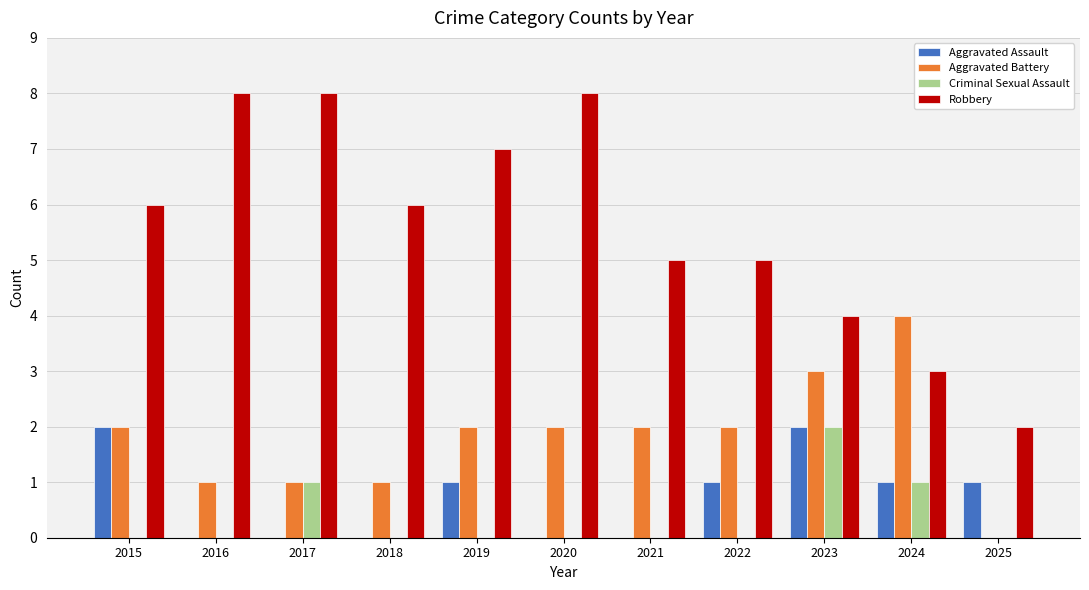

Reading right to left, list all the values displayed in this chart.

Aggravated Assault: 2025=1	2024=1	2023=2	2022=1	2021=0	2020=0	2019=1	2018=0	2017=0	2016=0	2015=2
Aggravated Battery: 2025=0	2024=4	2023=3	2022=2	2021=2	2020=2	2019=2	2018=1	2017=1	2016=1	2015=2
Criminal Sexual Assault: 2025=0	2024=1	2023=2	2022=0	2021=0	2020=0	2019=0	2018=0	2017=1	2016=0	2015=0
Robbery: 2025=2	2024=3	2023=4	2022=5	2021=5	2020=8	2019=7	2018=6	2017=8	2016=8	2015=6